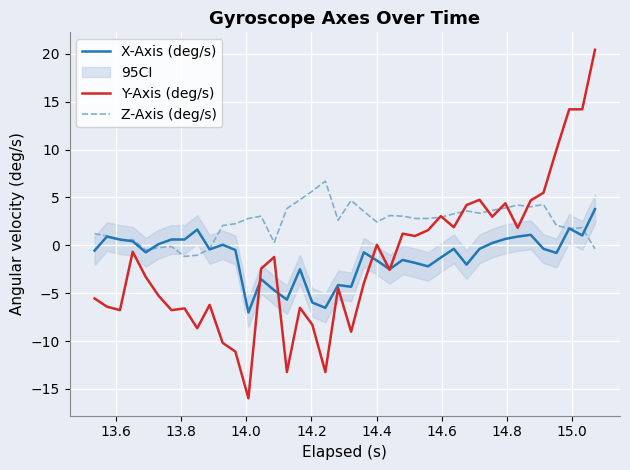

What is the maximum value for Z-Axis (deg/s)?

6.7